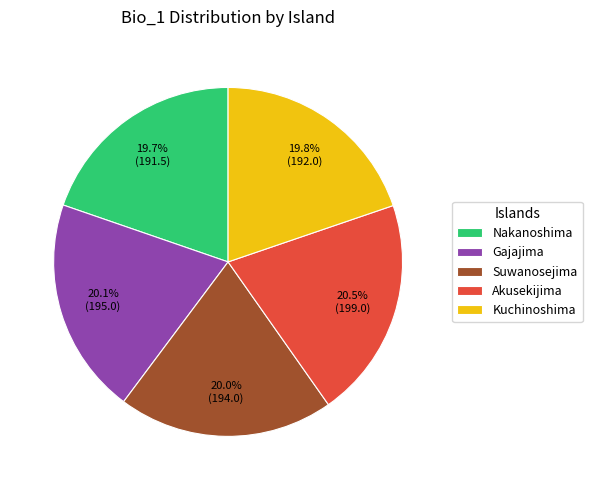

What percentage is NOT represented by Nakanoshima?

80.3%